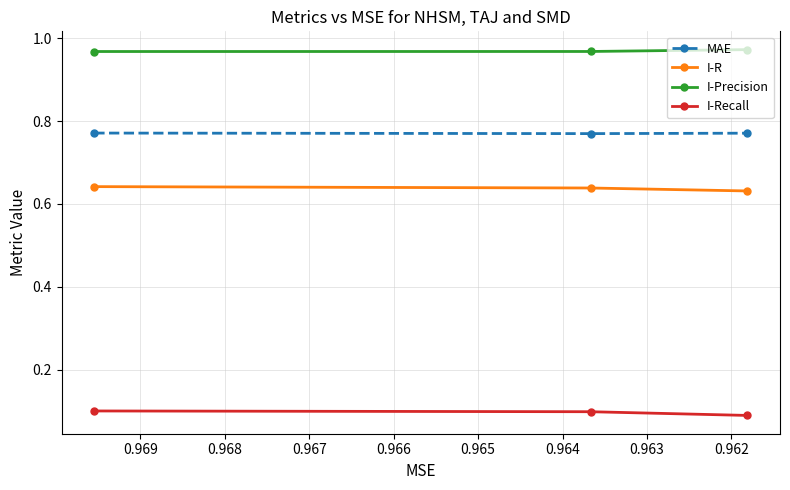

What is the difference between the highest and lowest values at 0.962?

0.9